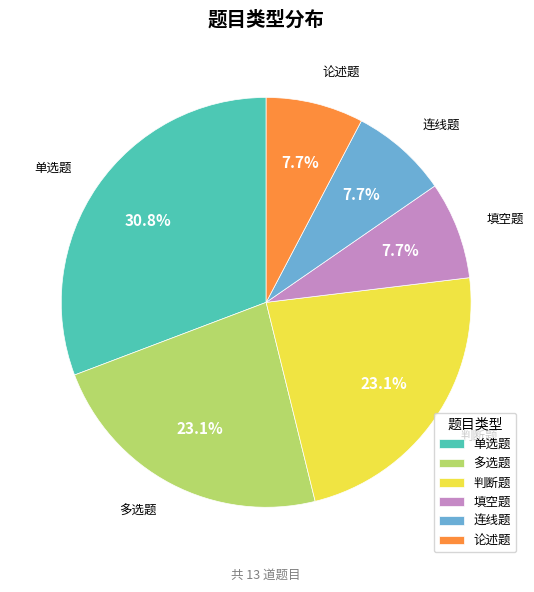

Is the sum of 论述题 and 填空题 greater than half?

No